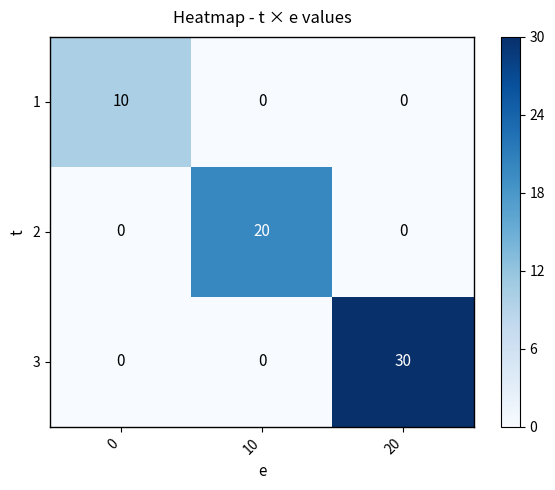

Which series has the largest total across all categories?

3